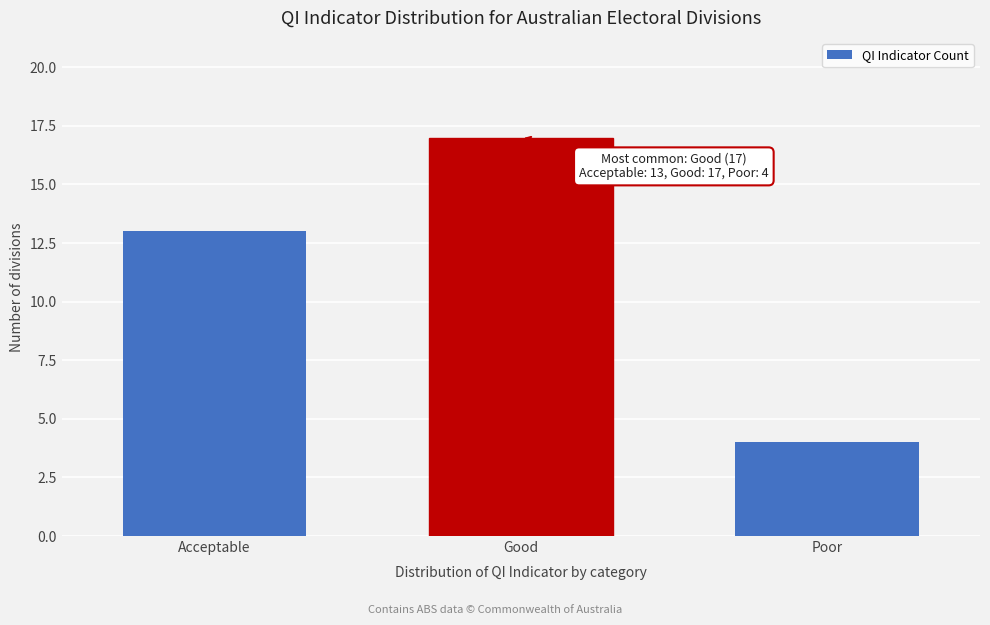

Reading left to right, transcribe all the data shown in this chart.

Acceptable=13	Good=17	Poor=4